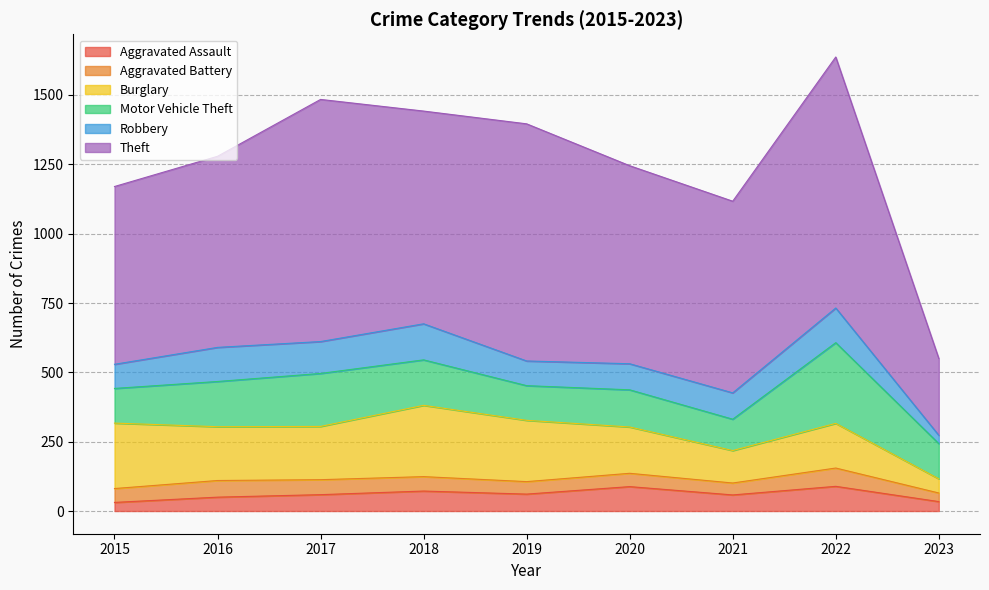

Between 2021 and 2023, which series saw the biggest shift?

Theft